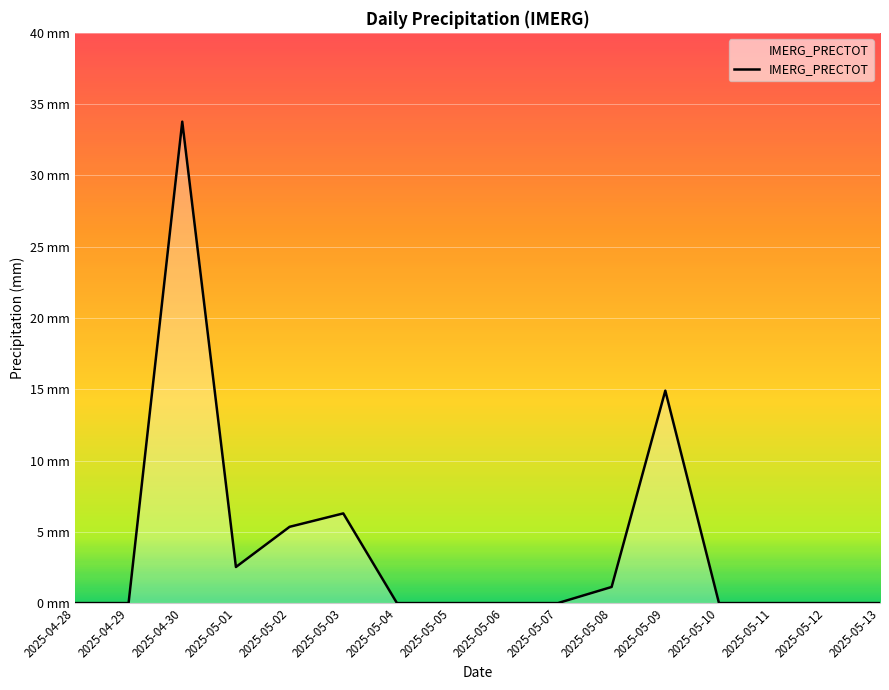

Reading left to right, transcribe all the data shown in this chart.

0.0	0.0	33.8	2.5	5.3	6.3	0.0	0.0	0.0	0.0	1.1	14.9	0.0	0.0	0.0	0.0